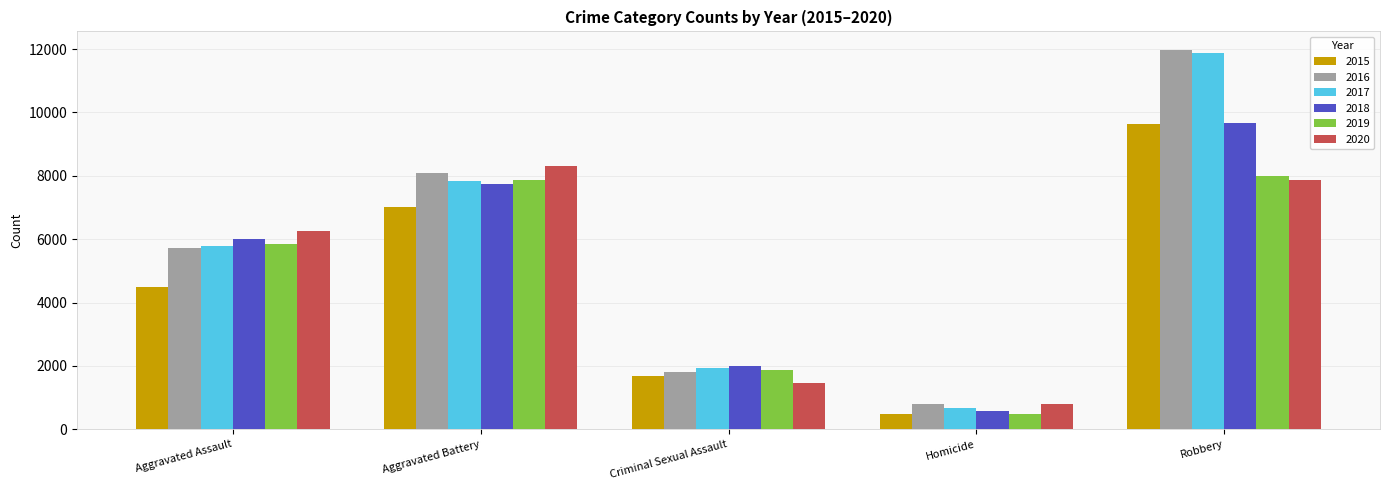

Read the 2020 value at Homicide.

787